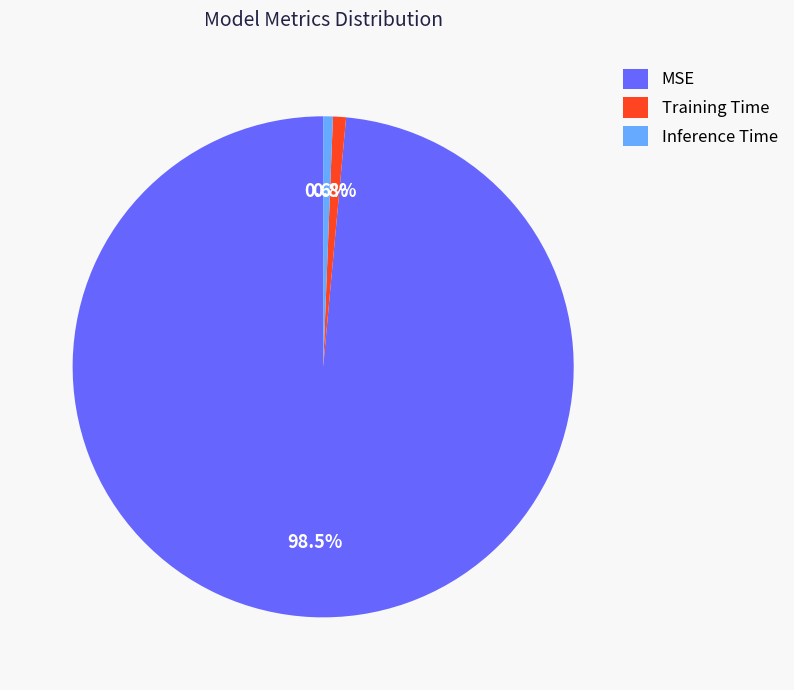

True or false: Inference Time accounts for 11% of the total.

False